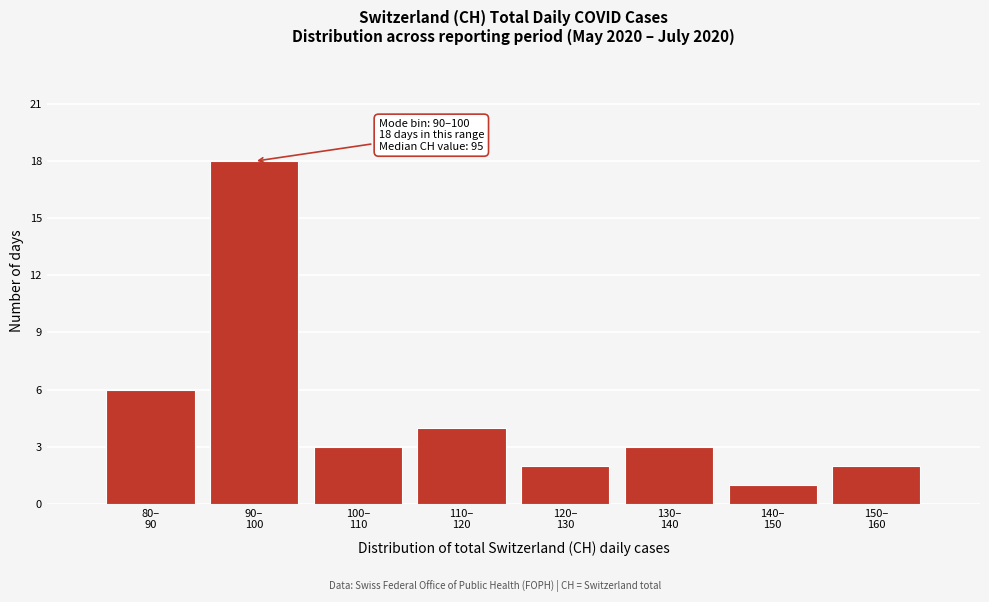

Reading right to left, list all the values displayed in this chart.

2	1	3	2	4	3	18	6